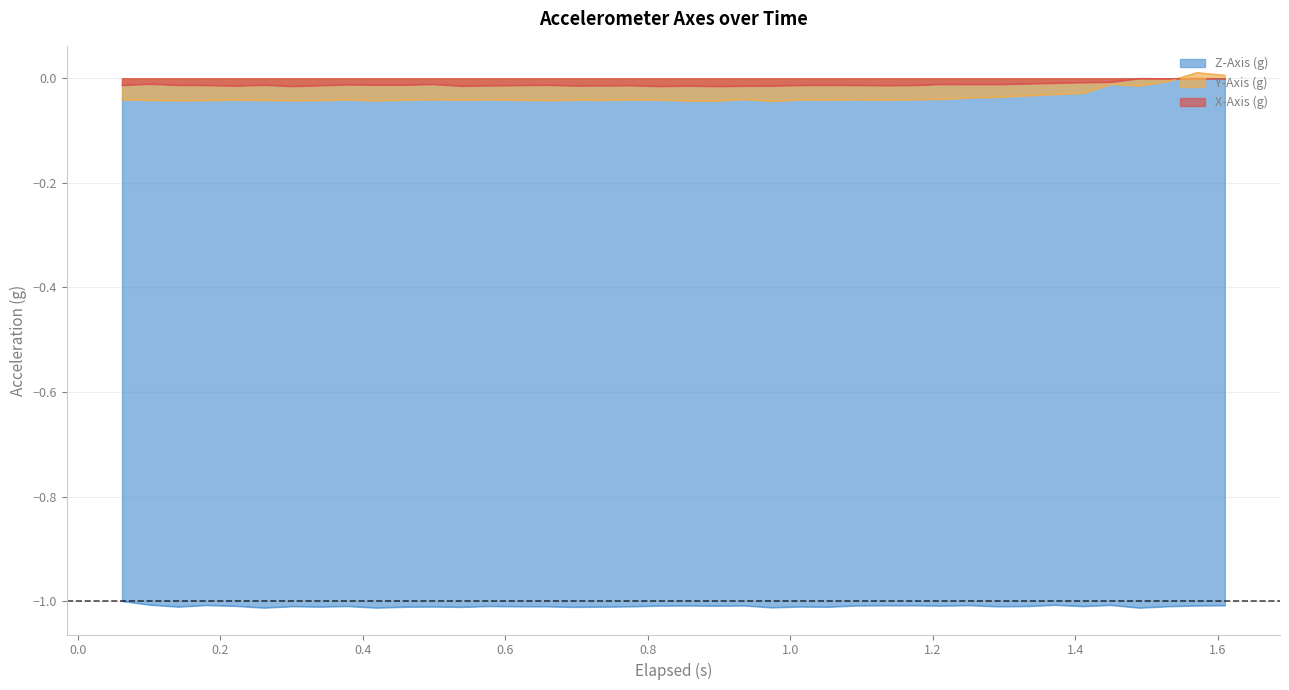

True or false: Z-Axis (g) and Y-Axis (g) cross at least once.

False